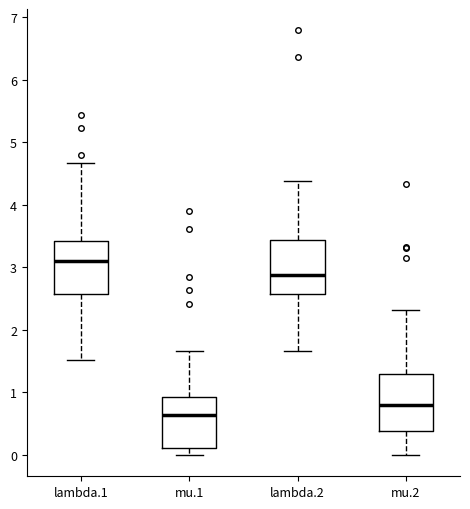

Which box's median line is the highest?

lambda.1